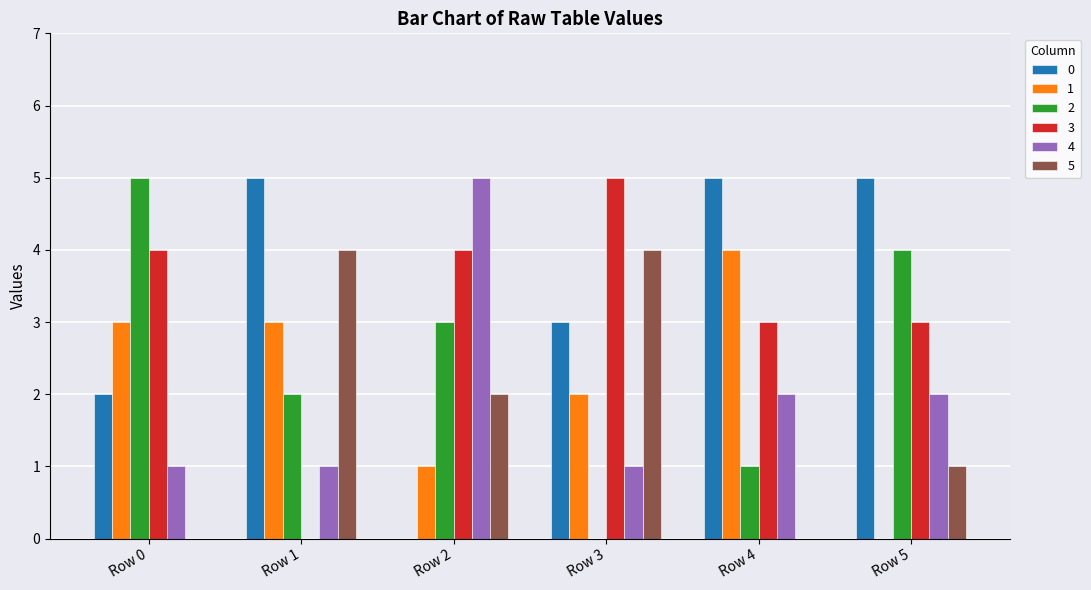

What is the greatest value displayed?

5